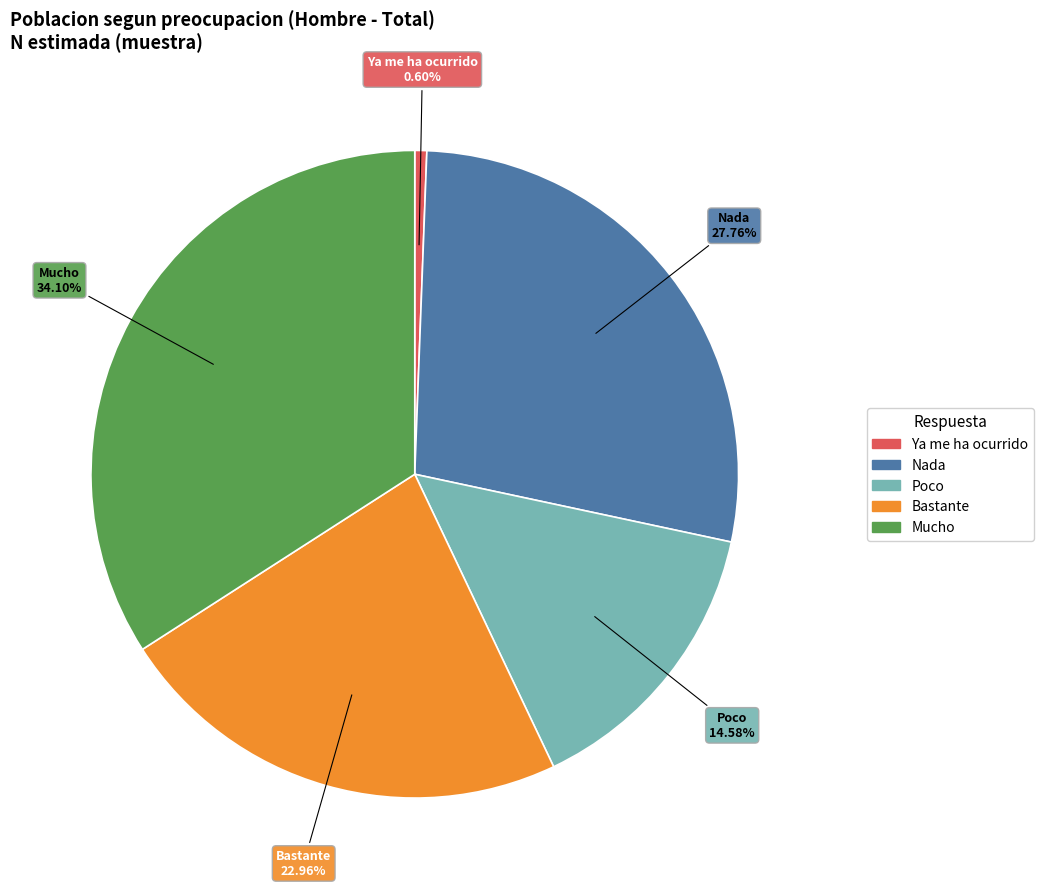

What portion of the pie excludes Nada?

72.2%